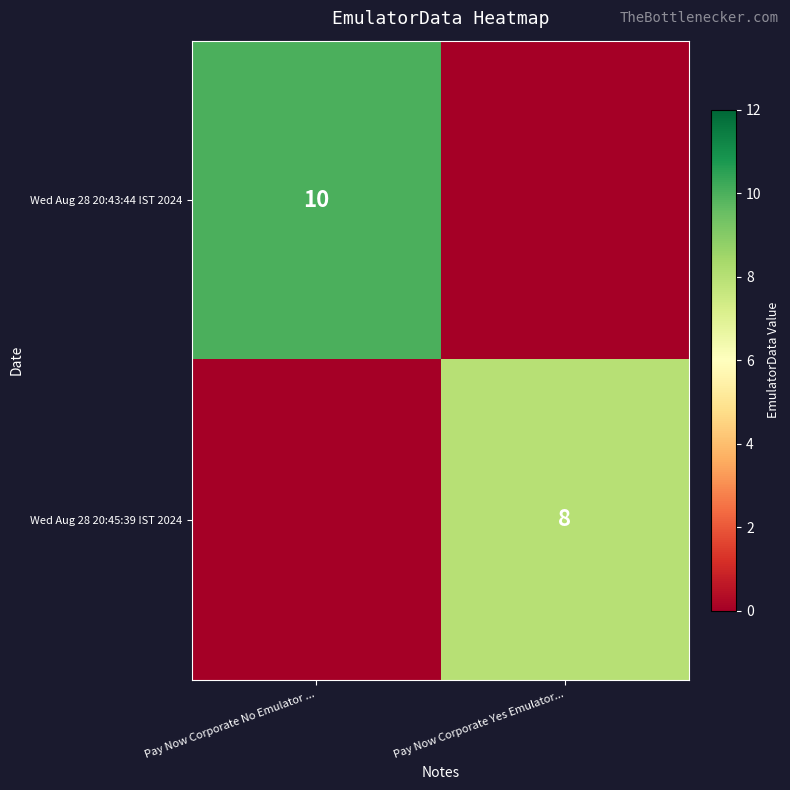

Is it true that Wed Aug 28 20:45:39 IST 2024 equals 8 at Pay Now Corporate Yes Emulator...?

True